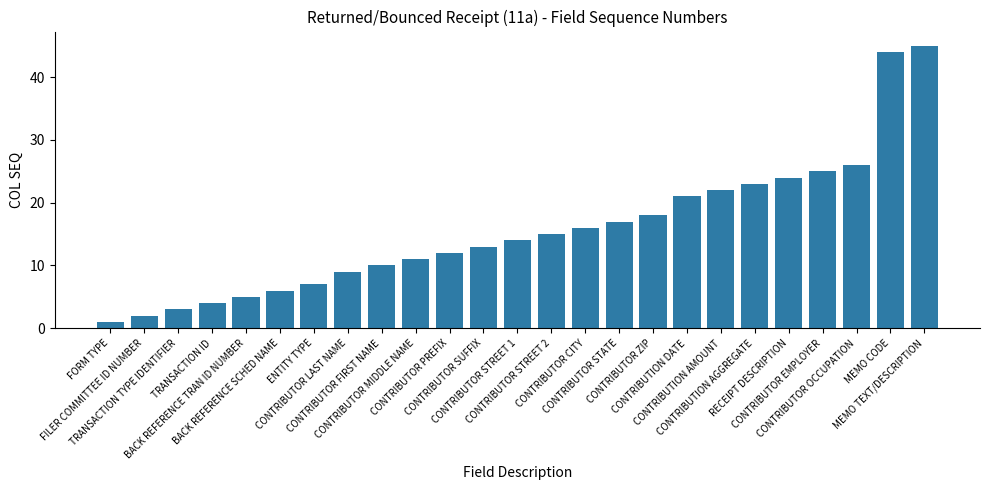

Rank the categories by value from lowest to highest.

FORM TYPE, FILER COMMITTEE ID NUMBER, TRANSACTION TYPE IDENTIFIER, TRANSACTION ID, BACK REFERENCE TRAN ID NUMBER, BACK REFERENCE SCHED NAME, ENTITY TYPE, CONTRIBUTOR LAST NAME, CONTRIBUTOR FIRST NAME, CONTRIBUTOR MIDDLE NAME, CONTRIBUTOR PREFIX, CONTRIBUTOR SUFFIX, CONTRIBUTOR STREET 1, CONTRIBUTOR STREET 2, CONTRIBUTOR CITY, CONTRIBUTOR STATE, CONTRIBUTOR ZIP, CONTRIBUTION DATE, CONTRIBUTION AMOUNT, CONTRIBUTION AGGREGATE, RECEIPT DESCRIPTION, CONTRIBUTOR EMPLOYER, CONTRIBUTOR OCCUPATION, MEMO CODE, MEMO TEXT/DESCRIPTION